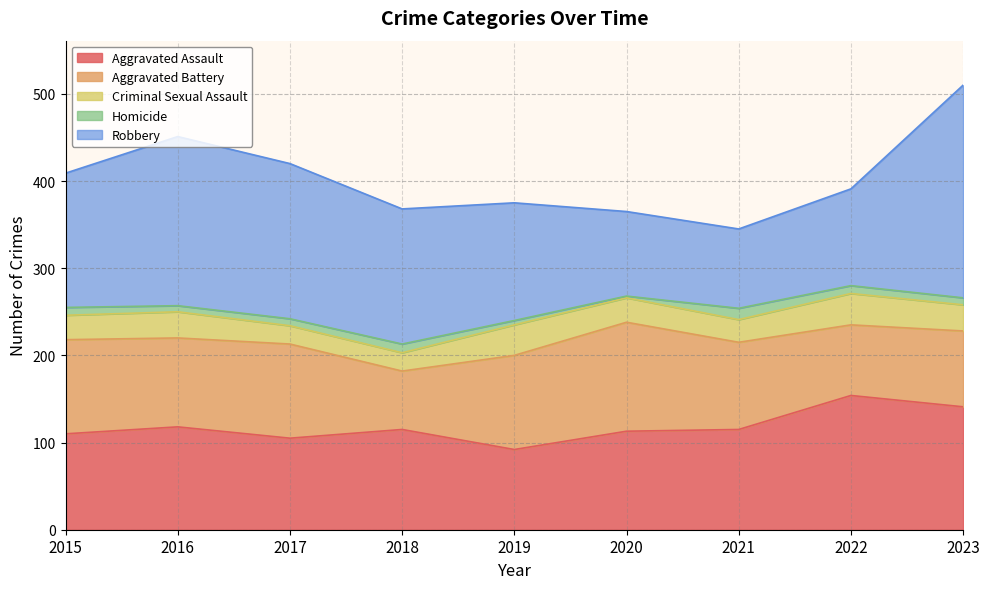

At which category is the sum across all series the highest?

2023